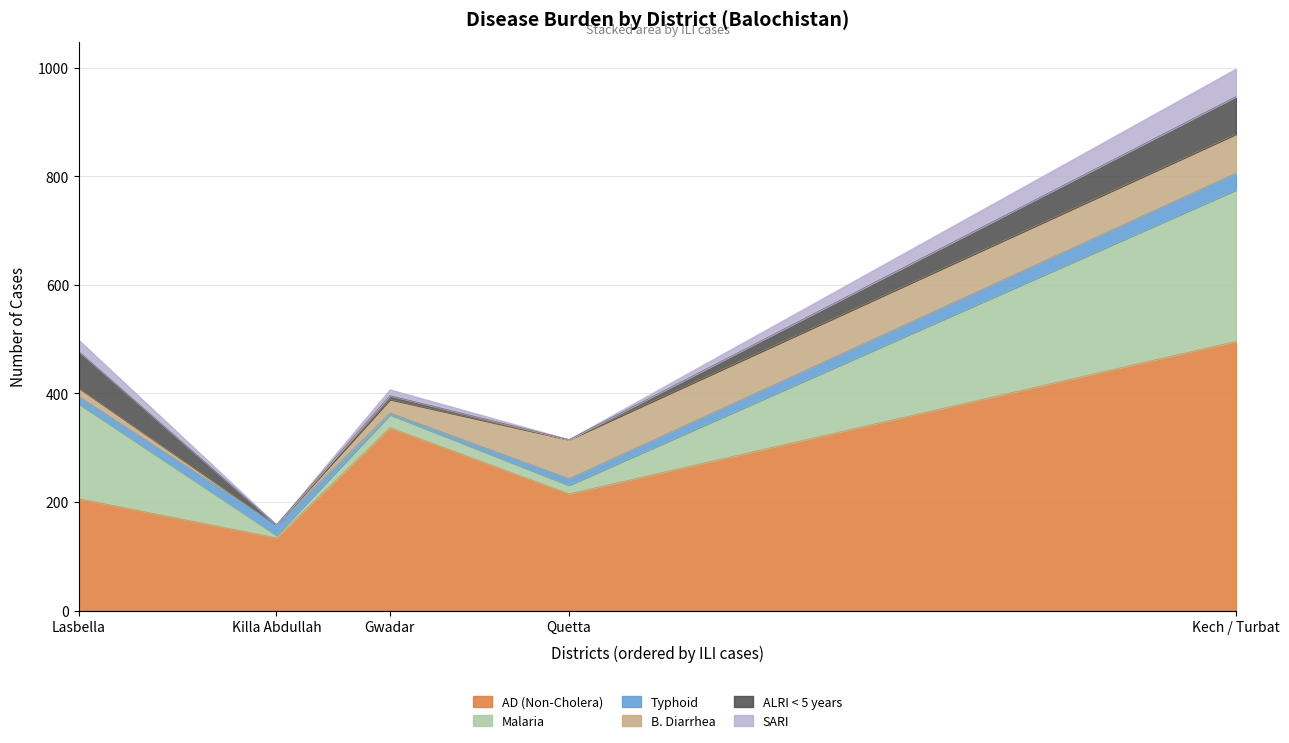

After their last crossing, which series has the higher values: ALRI < 5 years or SARI?

ALRI < 5 years